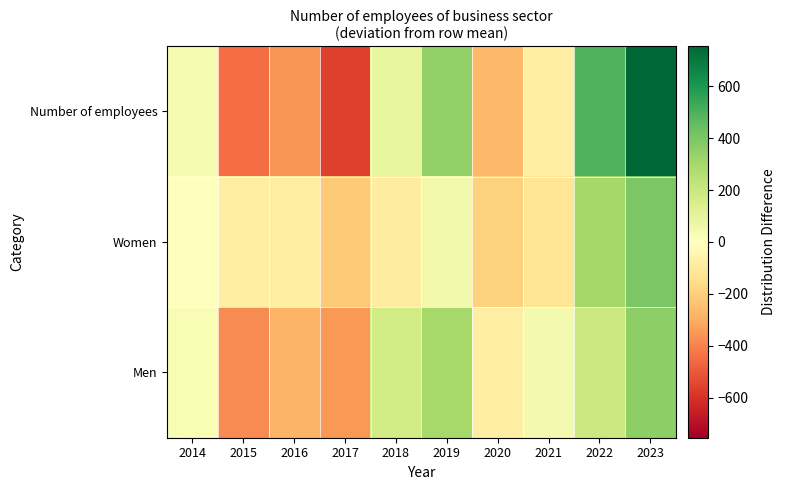

Rank the series by their maximum value, from highest to lowest.

Number of employees, Women, Men